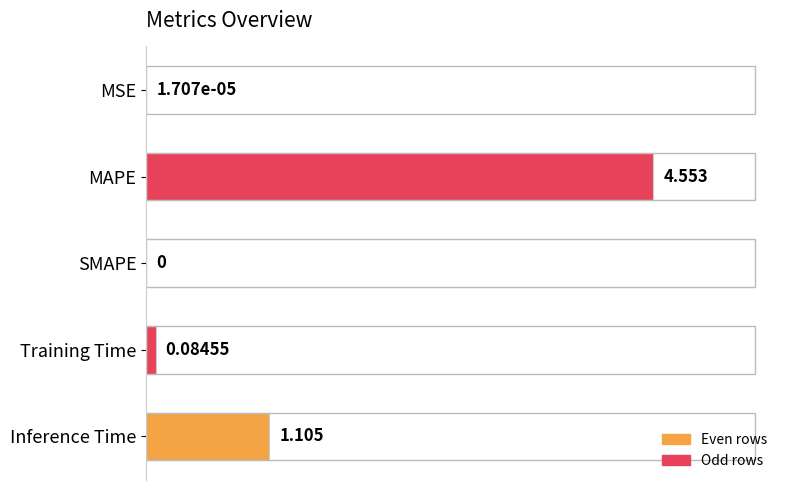

Reading left to right, what are all the values shown in this chart?

0=0.0	1=4.6	2=0.0	3=0.1	4=1.1